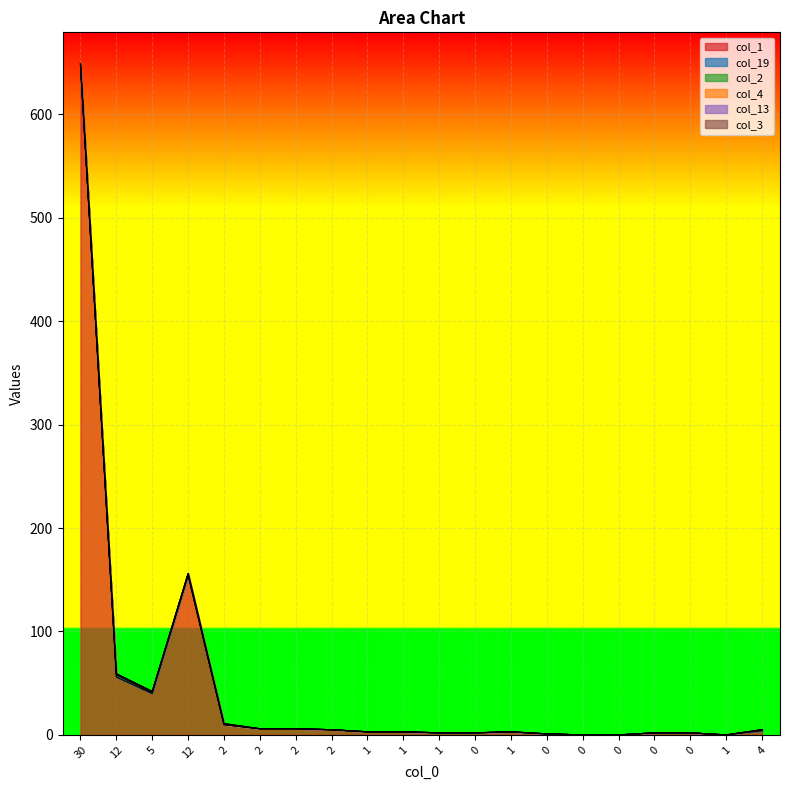

List the series in order of their peak value, lowest first.

col_3, col_2, col_4, col_13, col_19, col_1